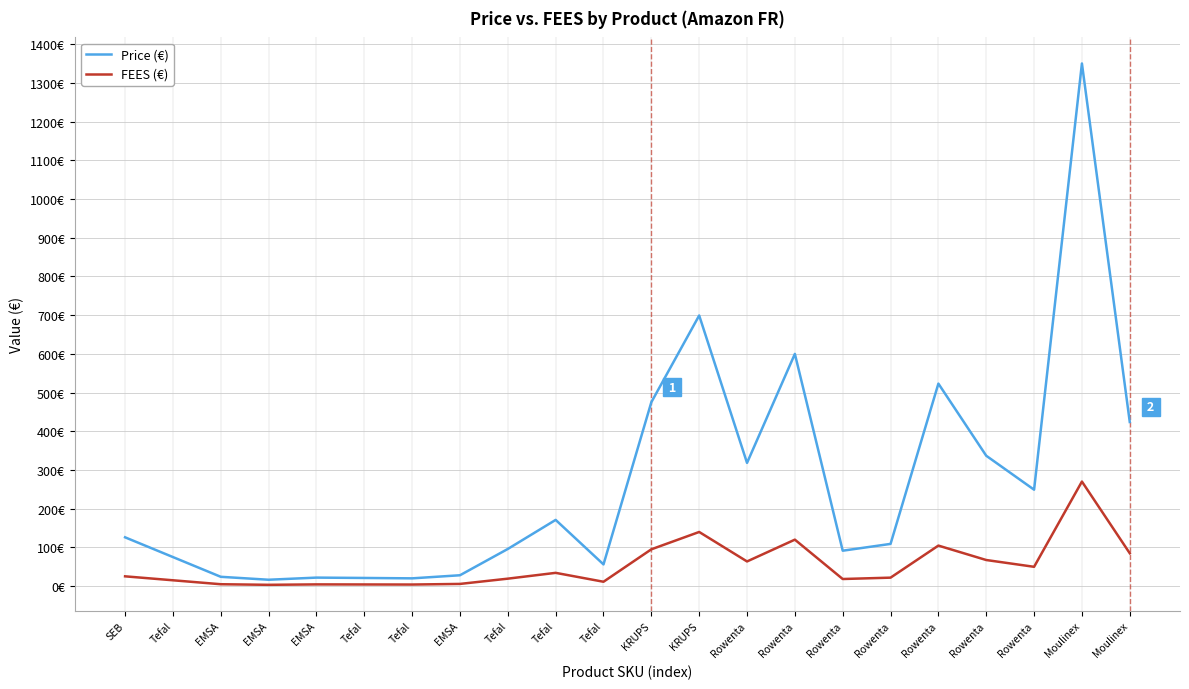

Between EMSA and EMSA, which series saw the biggest shift?

Price (€)